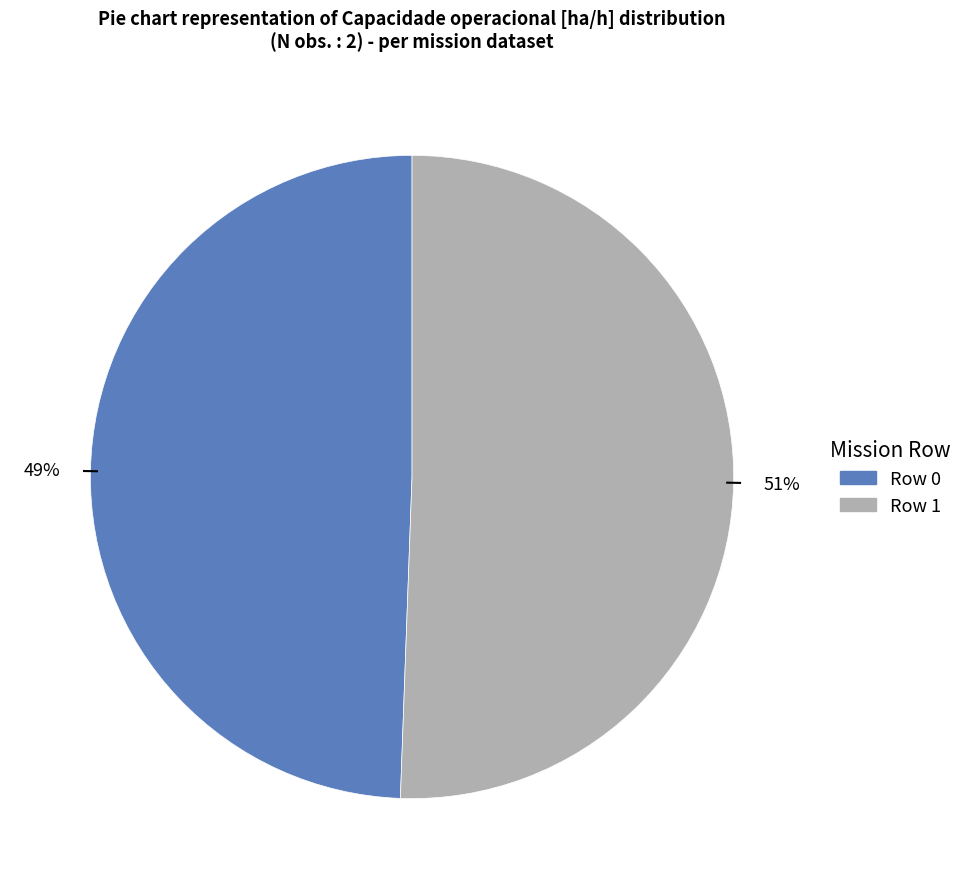

Is there any slice that represents more than half of the pie?

Yes